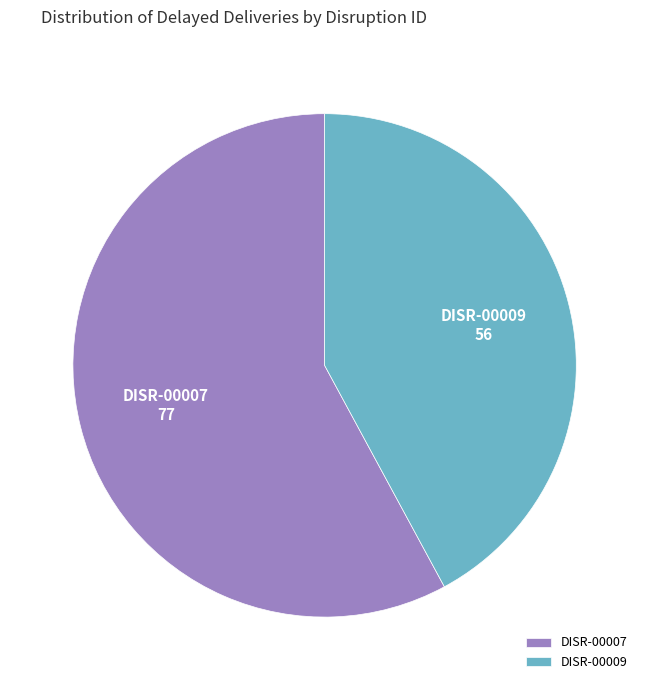

Rank the categories by value from highest to lowest.

DISR-00007, DISR-00009